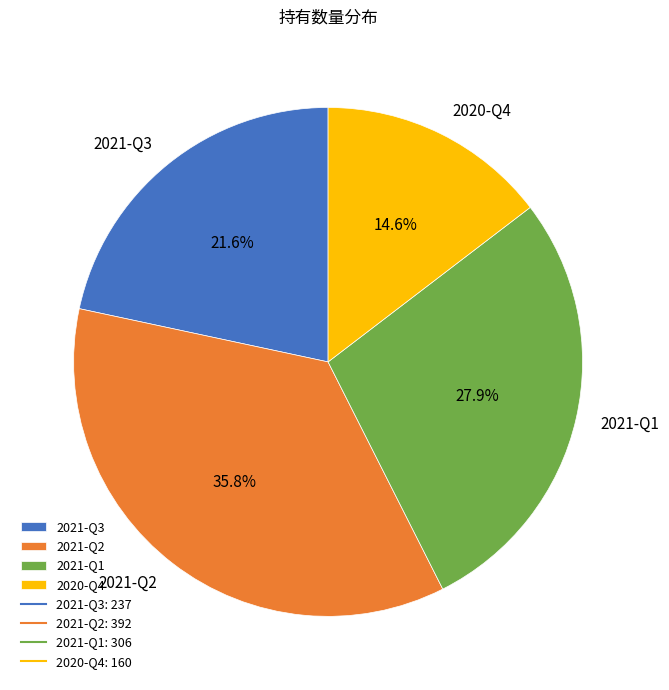

Approximately how many times larger is the value at 2020-Q4 compared to 2021-Q3?

0.7